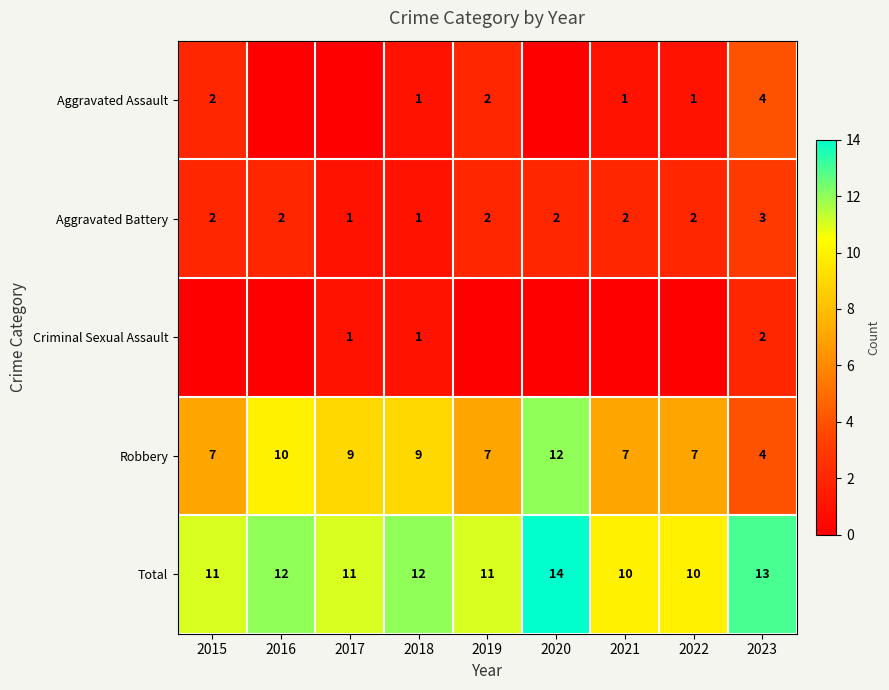

The value of Aggravated Battery at 2022 is 3. True or false?

False